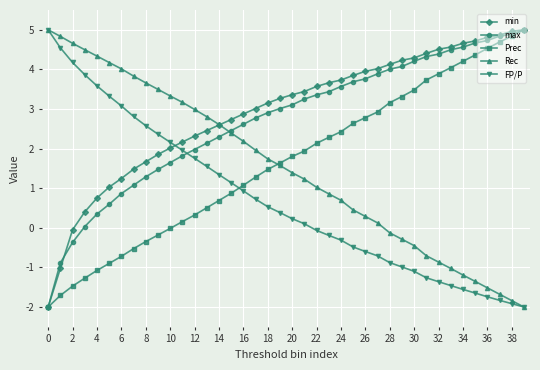

How many categories are shown in the chart?

40